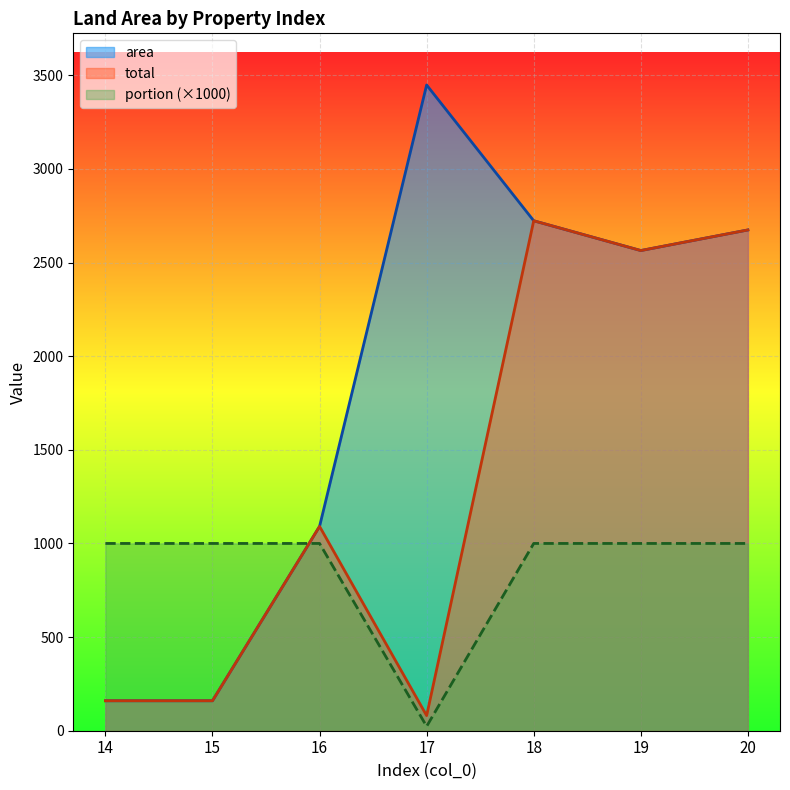

What is the value of the total point at the 2nd from the left?

160.0